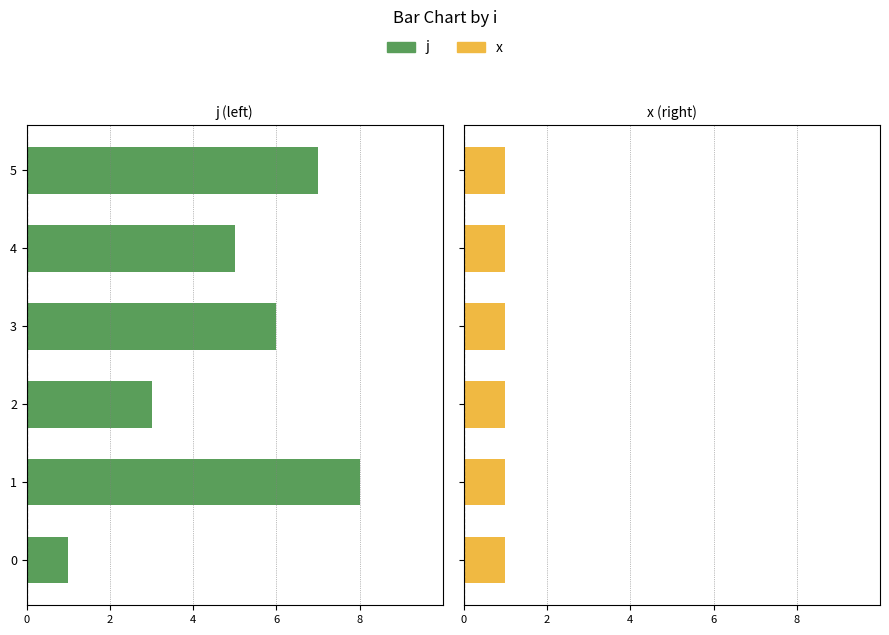

Between 4 and 2, which series saw the biggest shift?

j